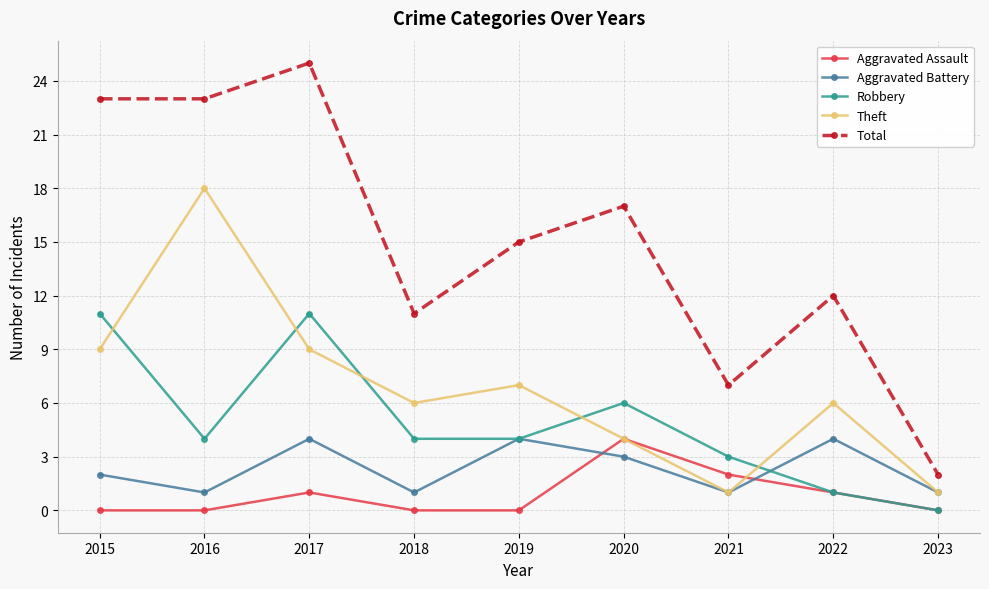

What is the approximate value of Aggravated Battery at 2015?

2